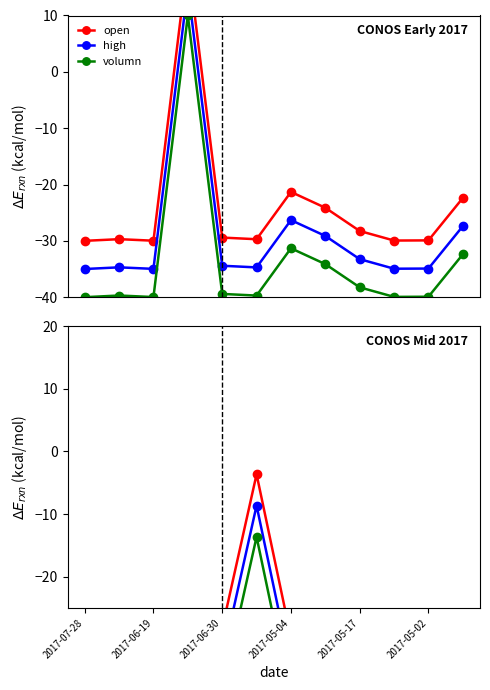

What is the value of the high point at the 10th from the left?

-34.9